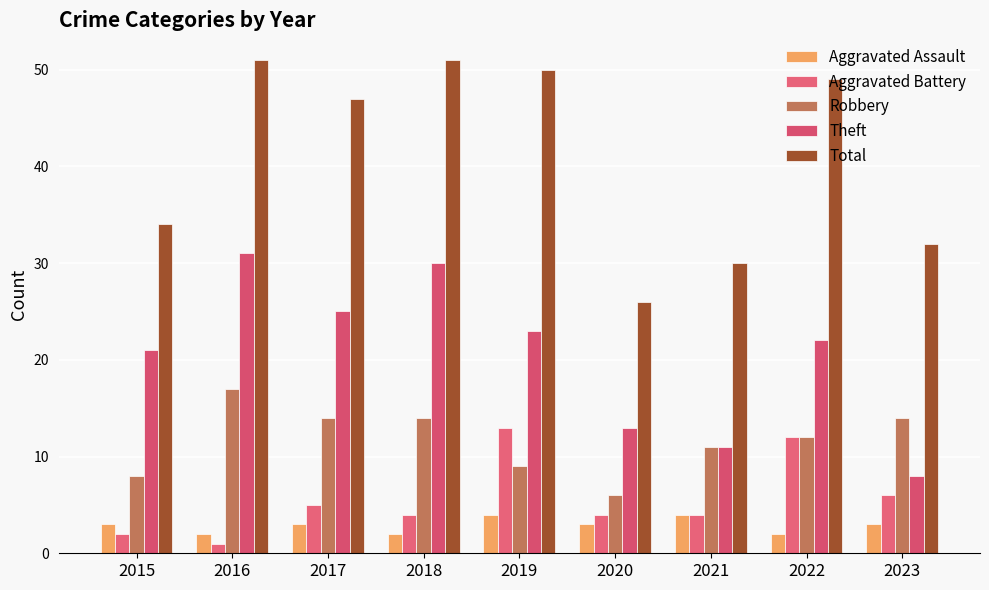

Where is Aggravated Battery nearest to the value 7?

2023